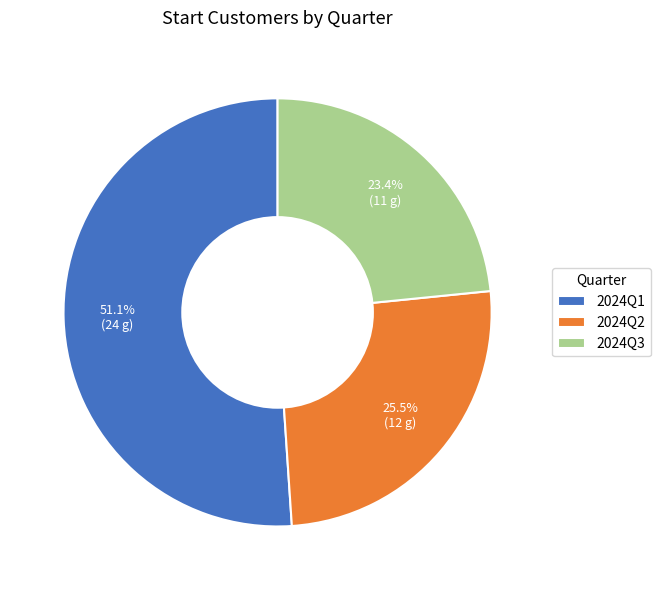

To the nearest percent, what portion does 2024Q3 represent?

23%